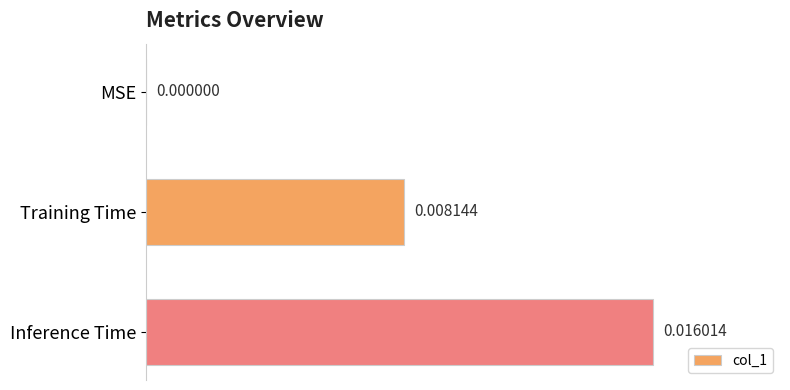

Count the values in the range 0 to 1.

3